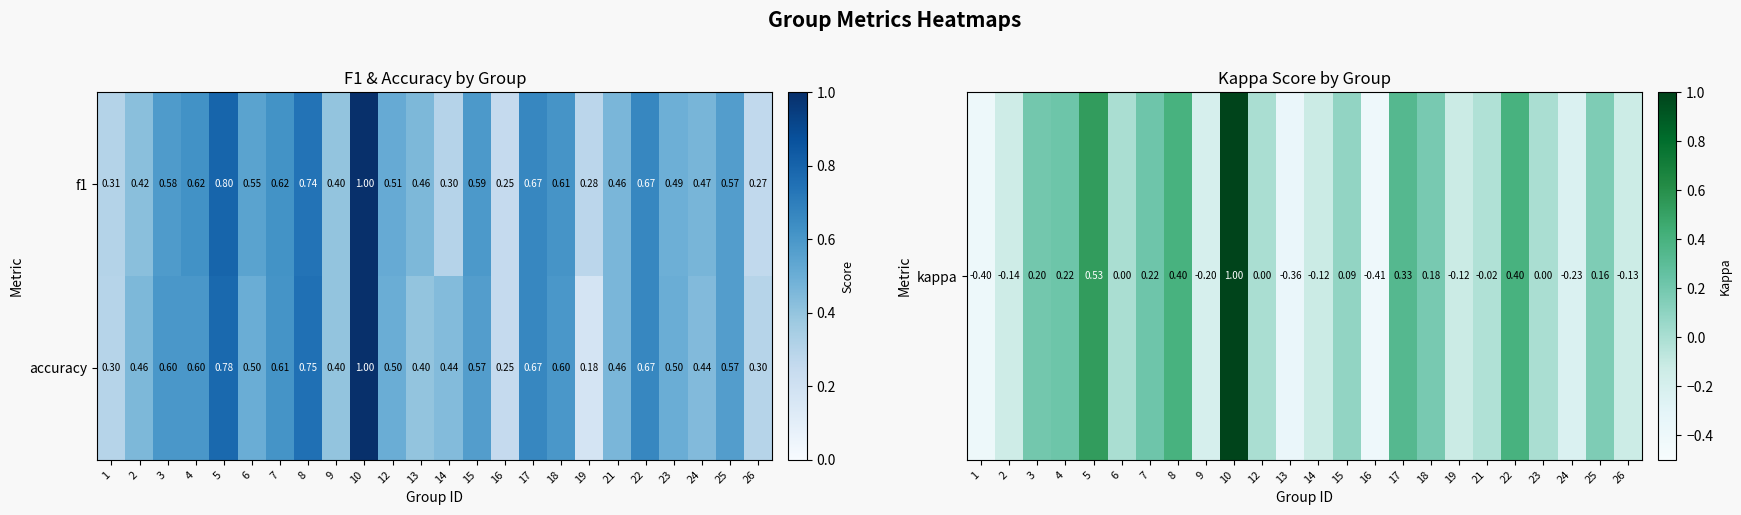

Is the value of f1 at 18 greater than the value of accuracy at 22?

No